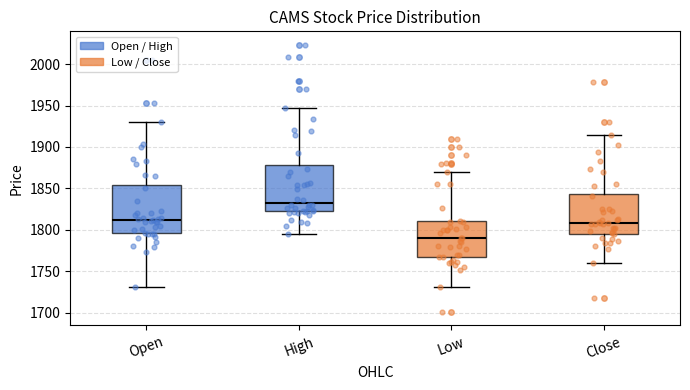

Where does the median line of the box for High sit on the y-axis? The values are not printed on the chart, so give them approximately, as read against the axis.

1835